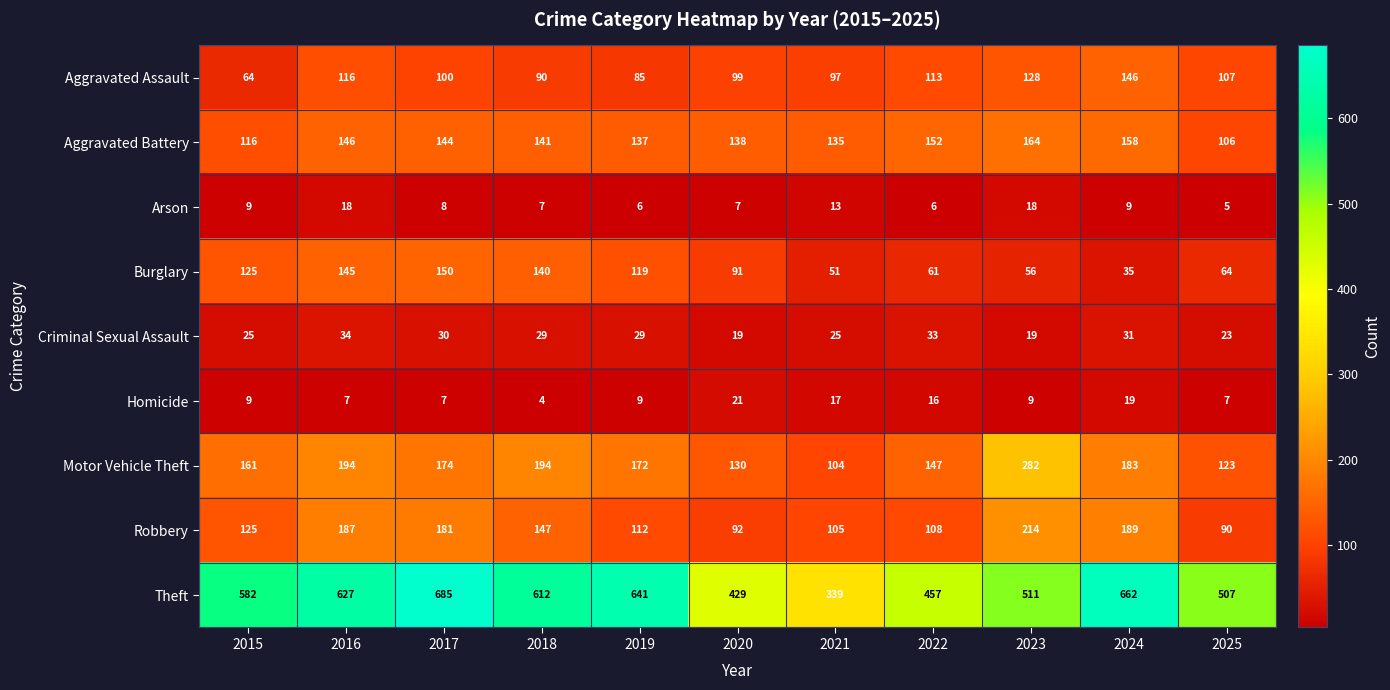

At which label does Arson reach its minimum?

2025